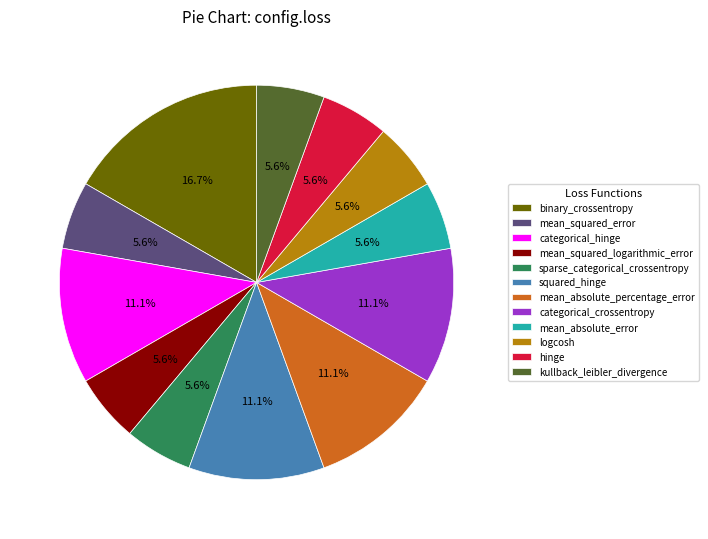

Is it true that sparse_categorical_crossentropy is 17% of the pie?

False